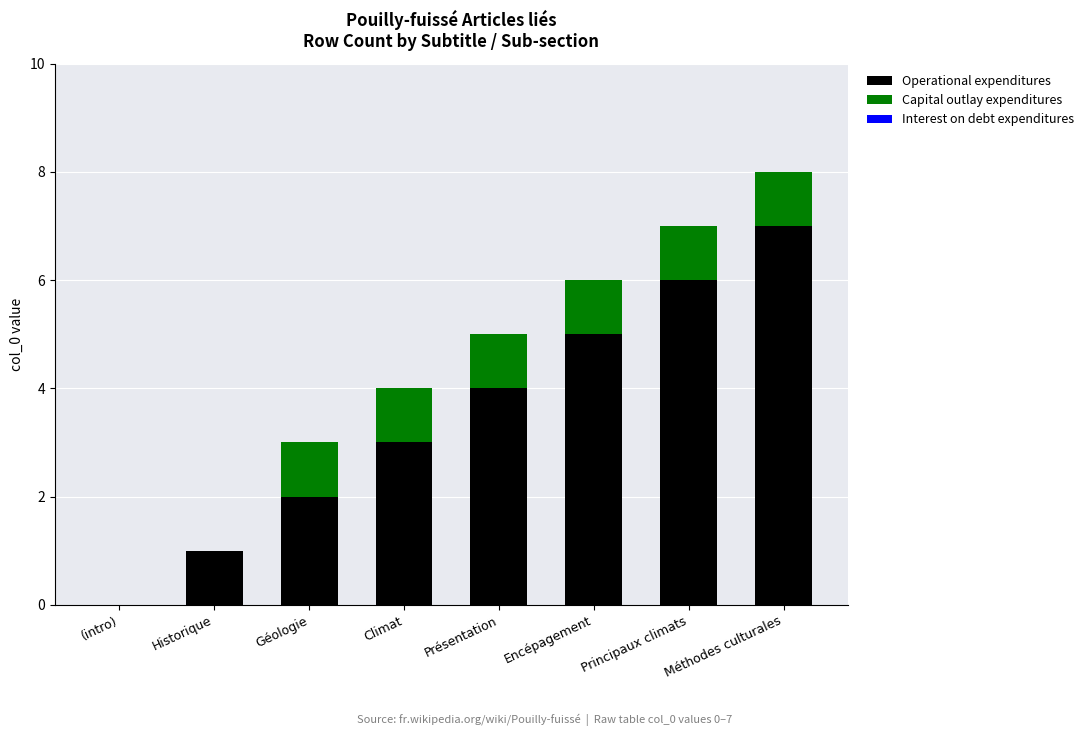

At which label does Operational expenditures reach its peak?

Méthodes culturales